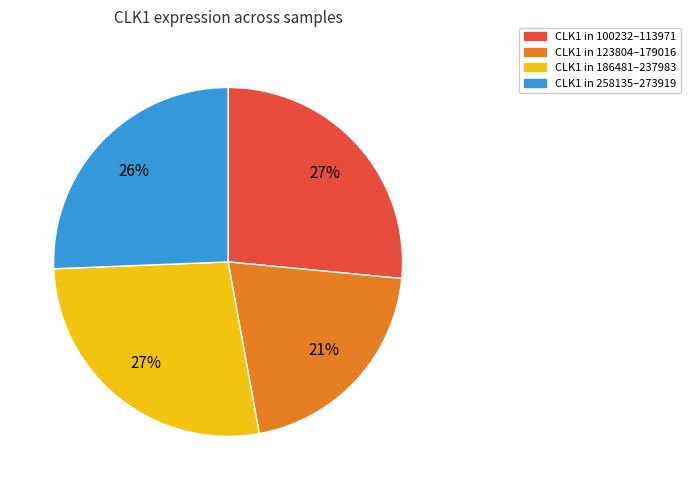

To the nearest percent, what is the average slice percentage?

25%